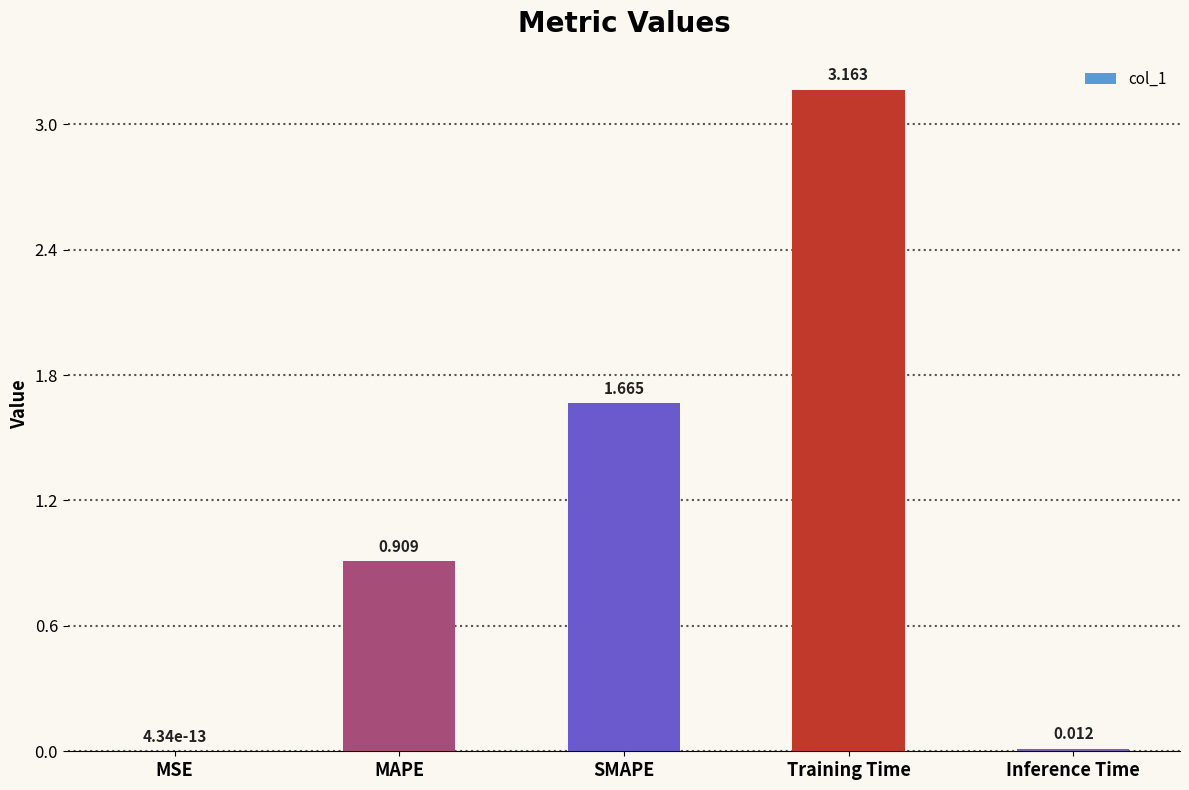

Between MSE and Inference Time, which is larger?

Inference Time